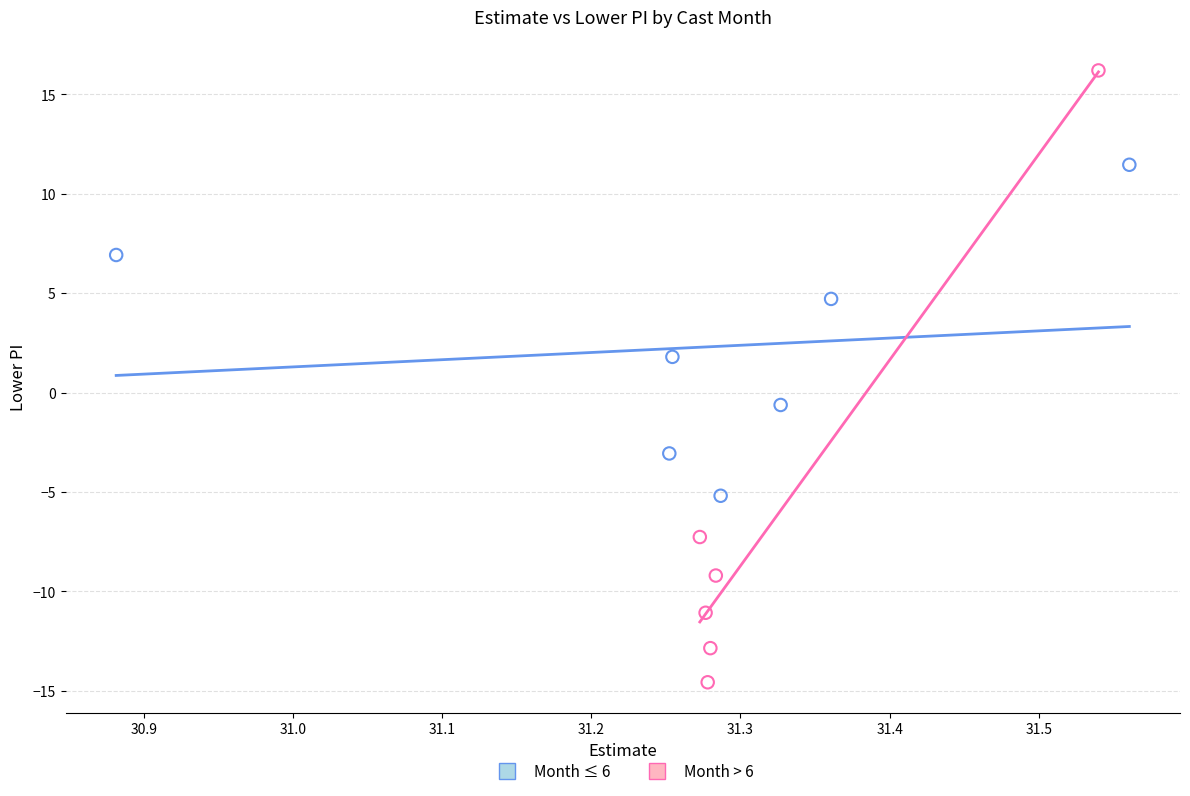

Which series contains the lowest Y value?

Month > 6